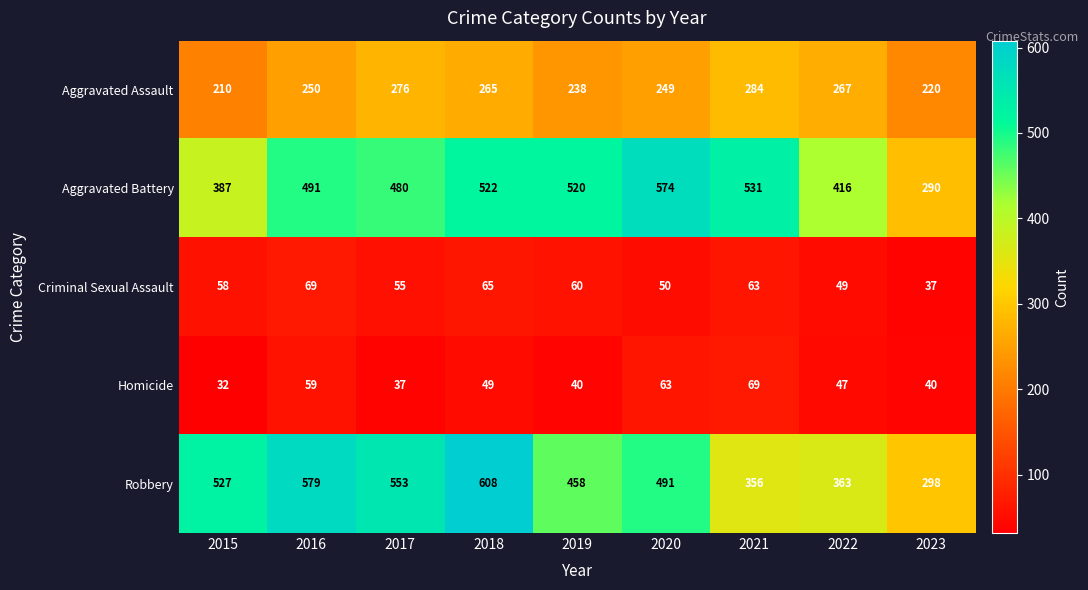

Count the number of categories in the chart.

9